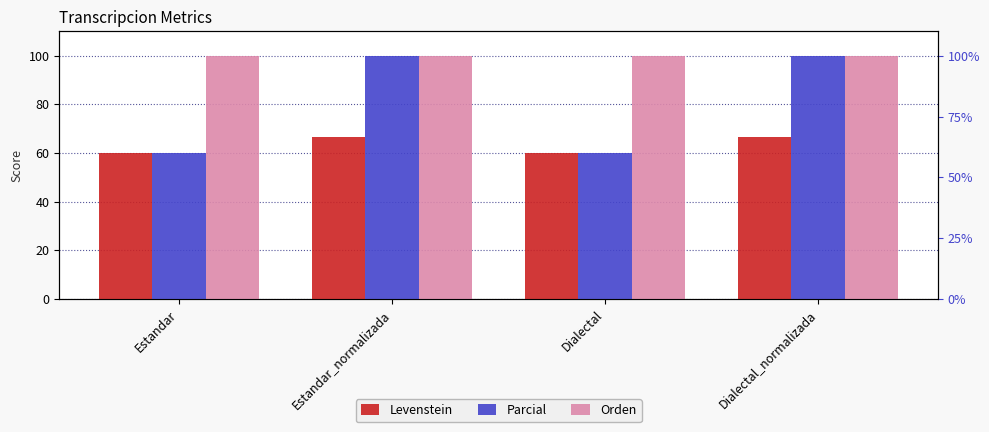

Reading left to right, transcribe all the data shown in this chart.

Levenstein: Estandar=60.0	Estandar_normalizada=66.7	Dialectal=60.0	Dialectal_normalizada=66.7
Parcial: Estandar=60.0	Estandar_normalizada=100.0	Dialectal=60.0	Dialectal_normalizada=100.0
Orden: Estandar=100.0	Estandar_normalizada=100.0	Dialectal=100.0	Dialectal_normalizada=100.0